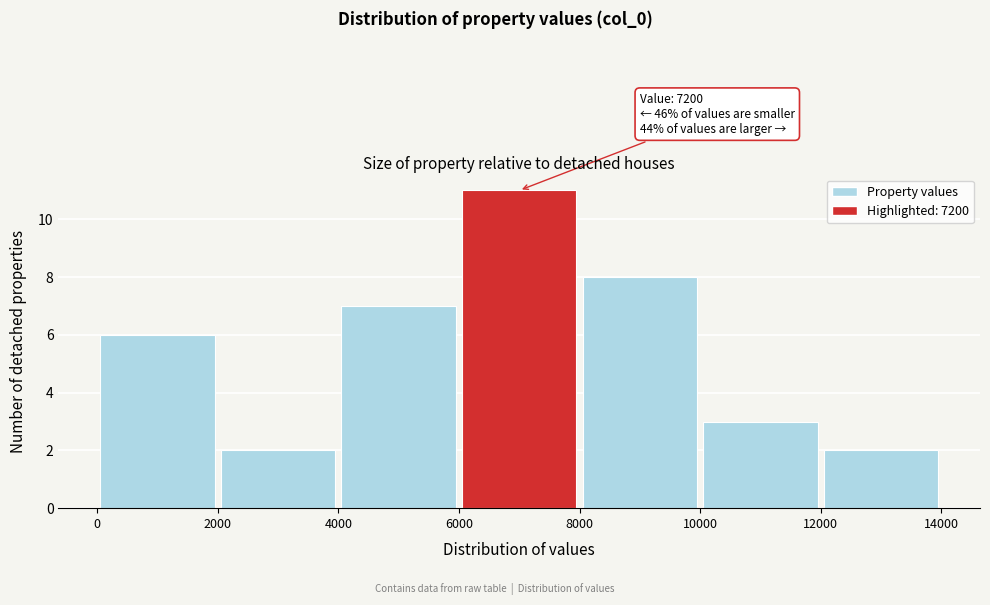

Which range on the x-axis has the tallest bar?

6000 to 8000